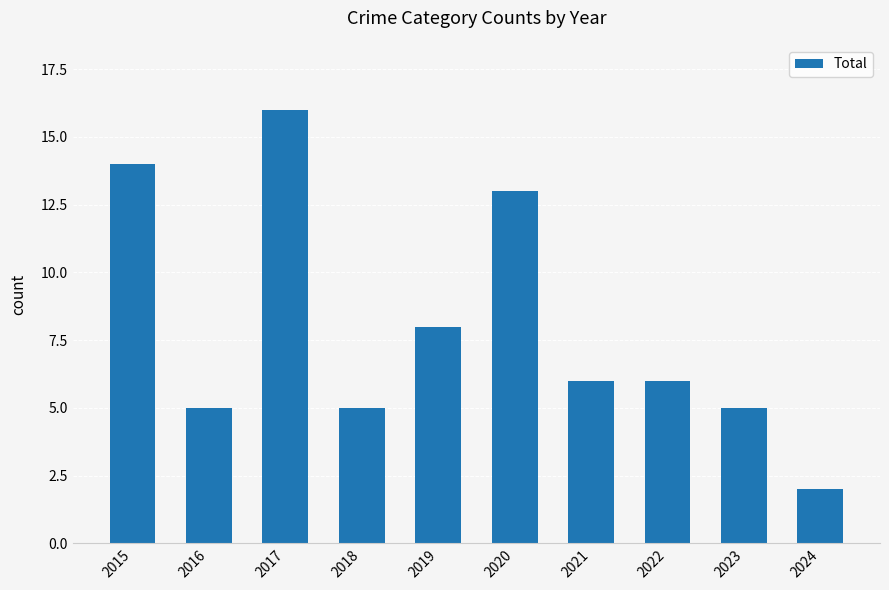

What is the greatest value displayed?

16